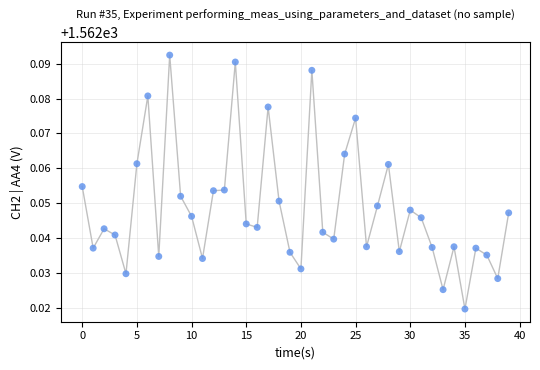

How many points are shown in the scatter plot?

40